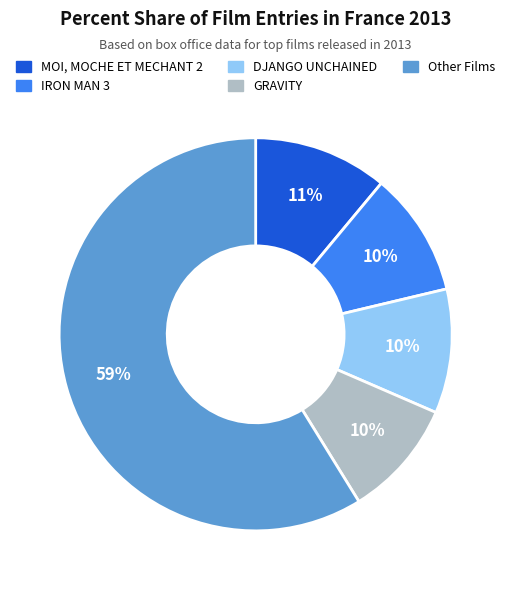

Is there any slice that represents more than half of the pie?

Yes